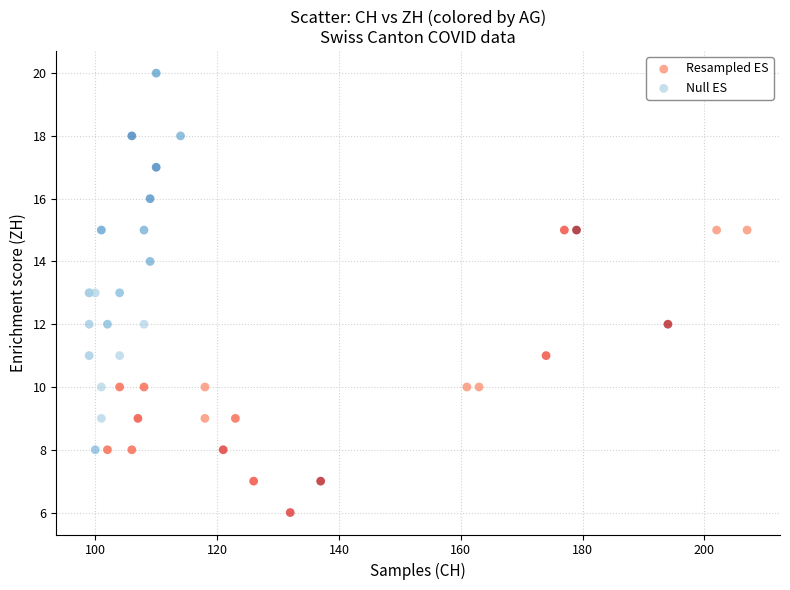

What are all the series names shown in the legend?

Resampled ES, Null ES